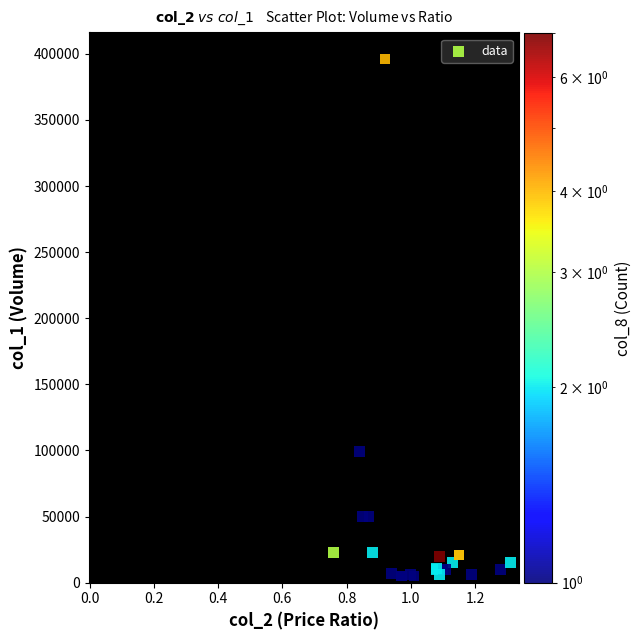

What Y value in the scatter plot is closest to 200500?

99000